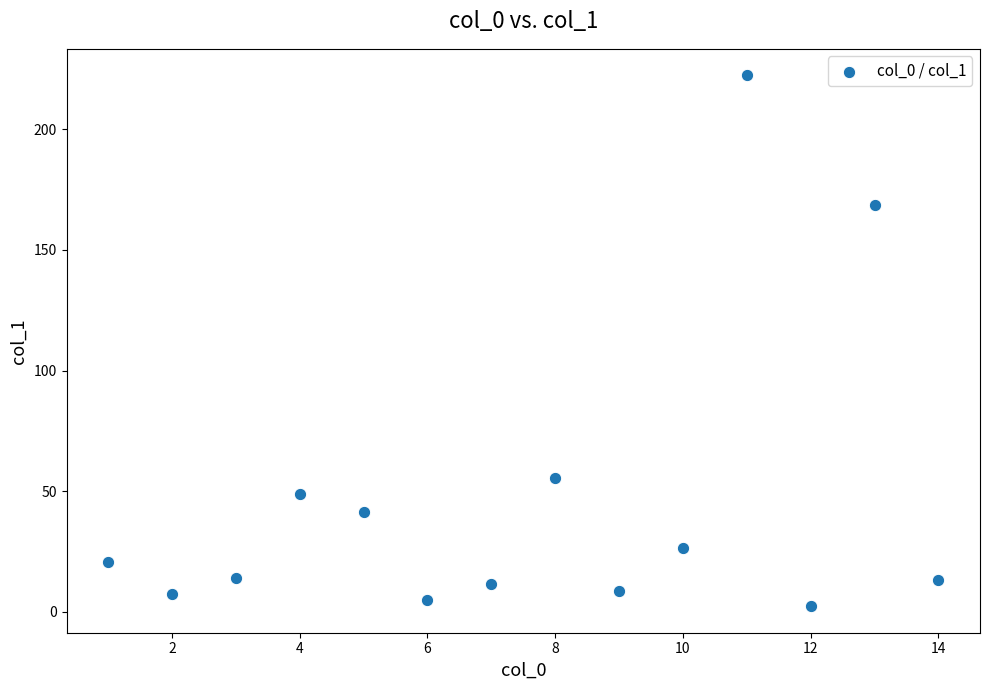

What is the range of Y values (max minus min)?

219.9